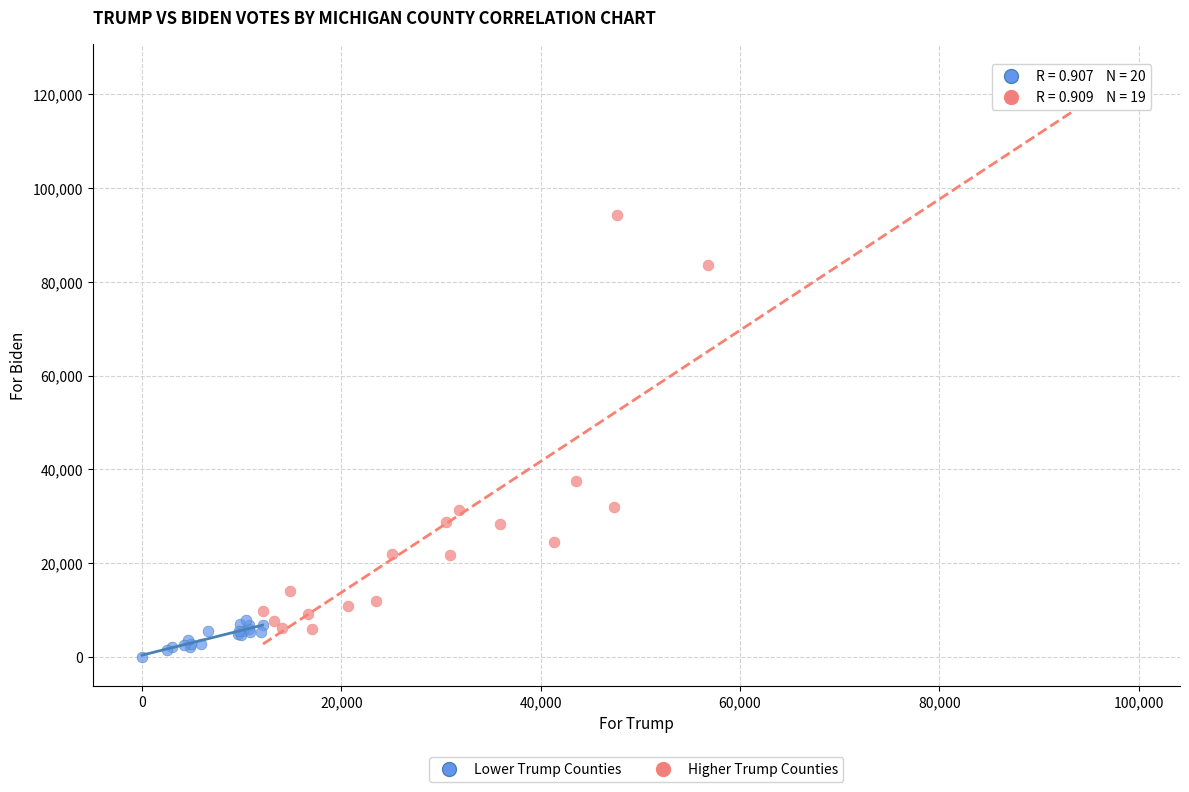

What are all the series names shown in the legend?

Lower Trump Counties, Higher Trump Counties